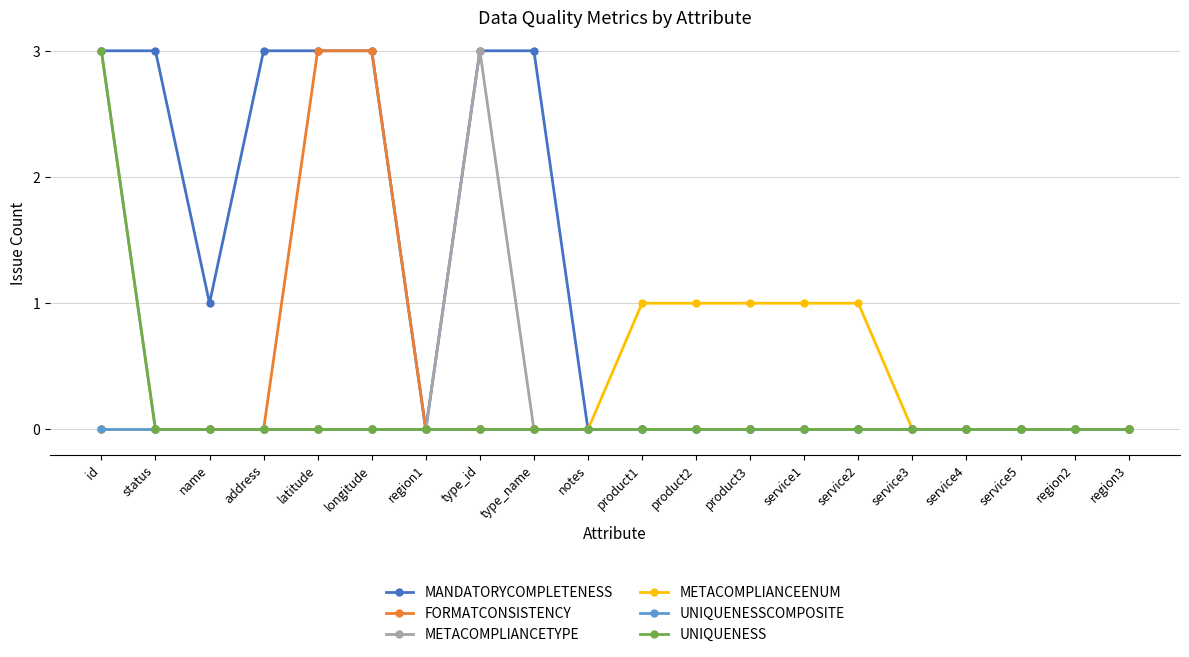

Reading right to left, list all the values displayed in this chart.

MANDATORYCOMPLETENESS: 0	0	0	0	0	0	0	0	0	0	0	3	3	0	3	3	3	1	3	3
FORMATCONSISTENCY: 0	0	0	0	0	0	0	0	0	0	0	0	0	0	3	3	0	0	0	0
METACOMPLIANCETYPE: 0	0	0	0	0	0	0	0	0	0	0	0	3	0	0	0	0	0	0	3
METACOMPLIANCEENUM: 0	0	0	0	0	1	1	1	1	1	0	0	0	0	0	0	0	0	0	0
UNIQUENESSCOMPOSITE: 0	0	0	0	0	0	0	0	0	0	0	0	0	0	0	0	0	0	0	0
UNIQUENESS: 0	0	0	0	0	0	0	0	0	0	0	0	0	0	0	0	0	0	0	3